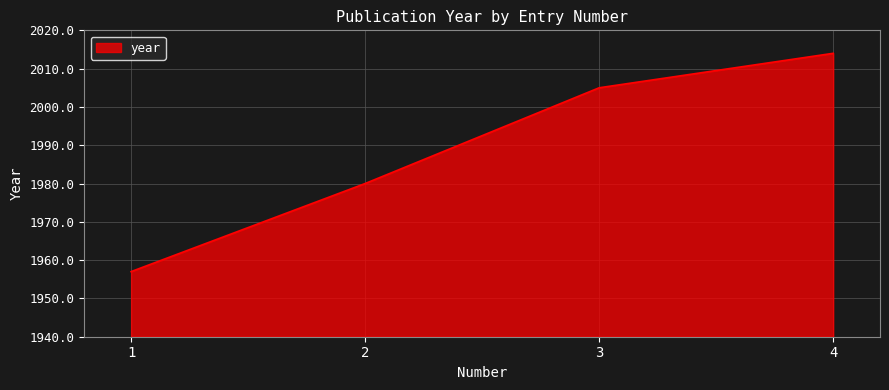

True or false: the data has more than 0 interior local peaks.

False